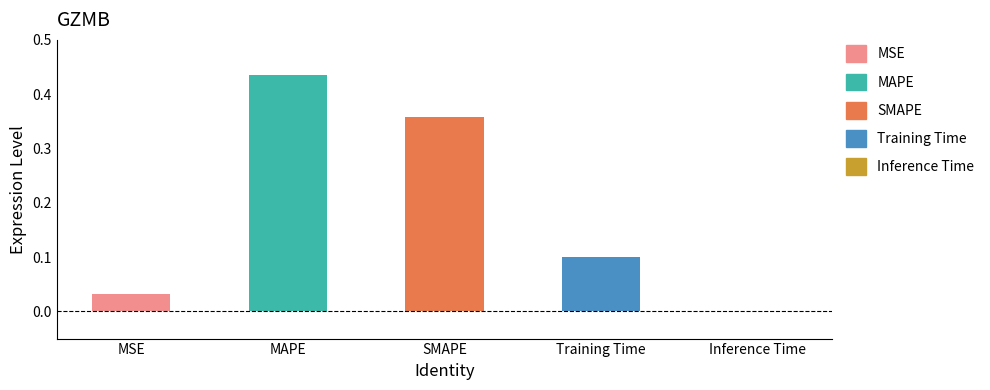

The value at SMAPE is 0.6. True or false?

False